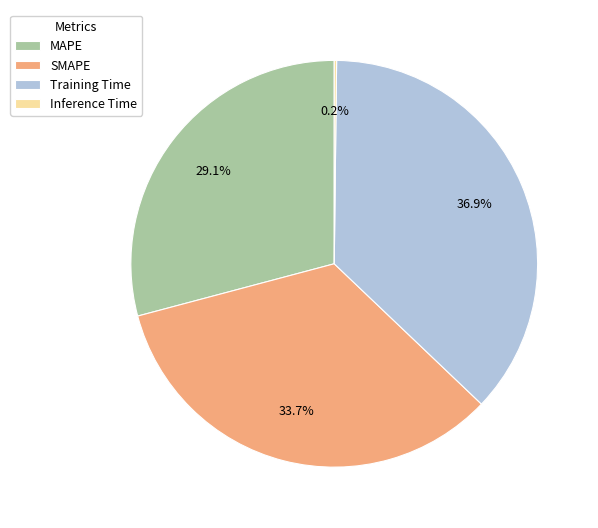

Does any single category account for the majority?

No